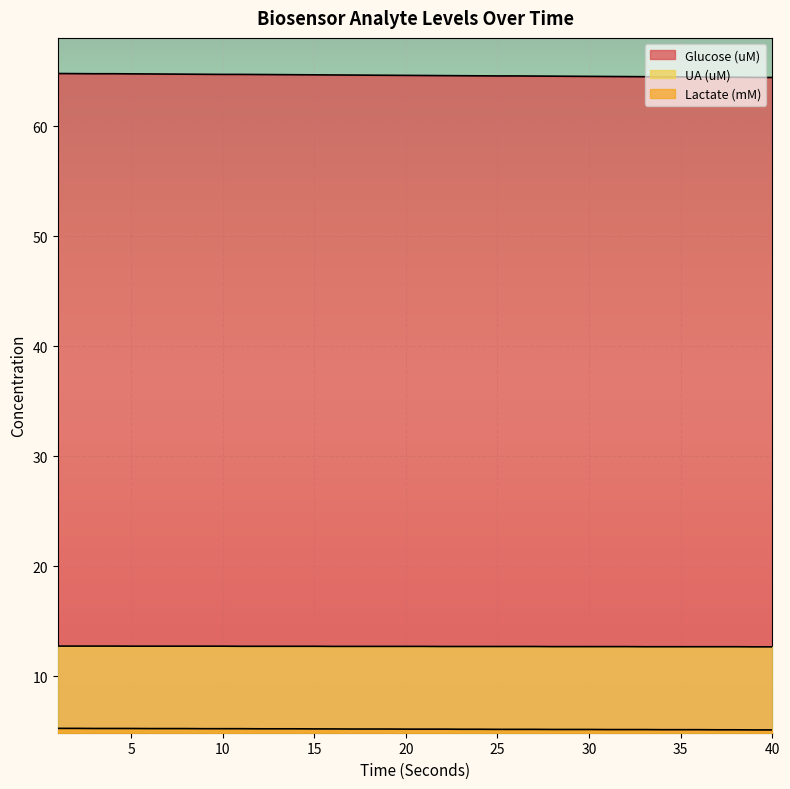

What are all the series names shown in the legend?

Glucose (uM), Lactate (mM), UA (uM)